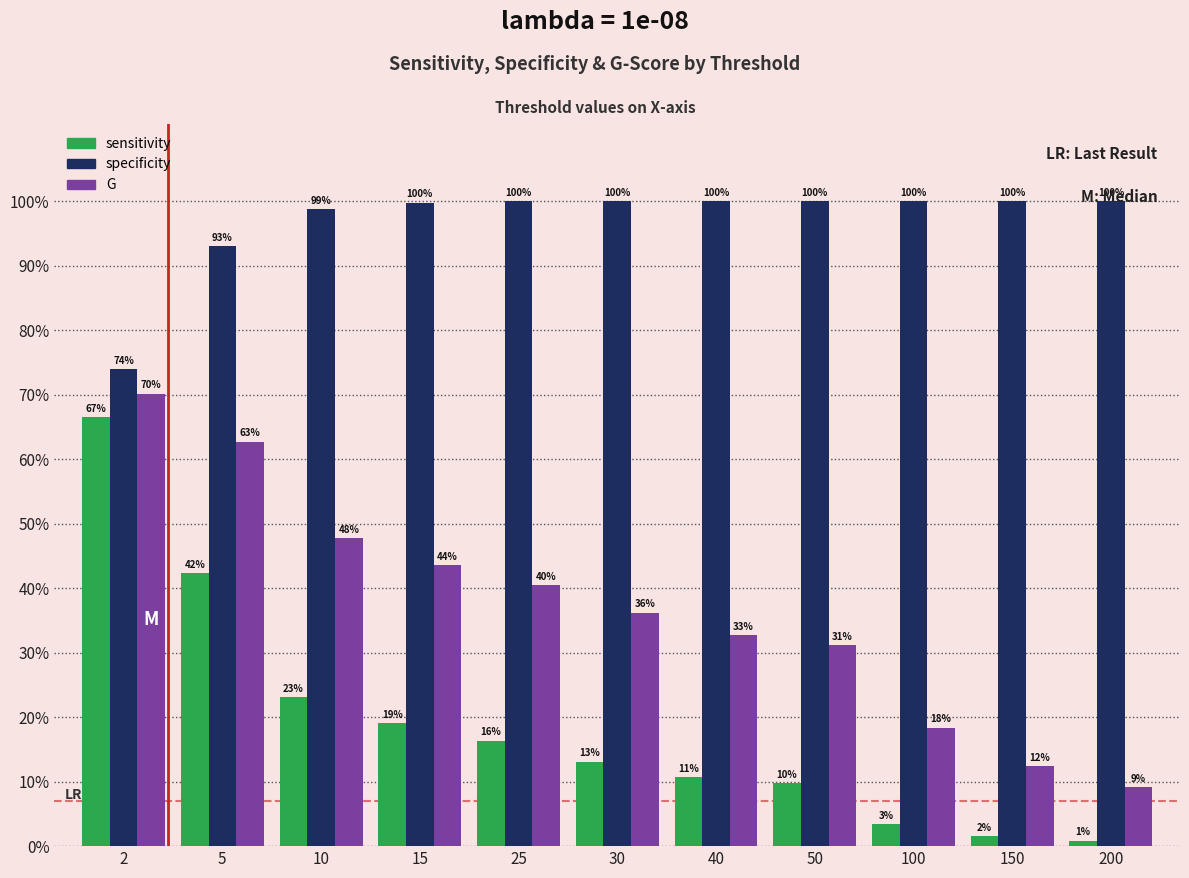

What is the sum of all specificity values?

10.7